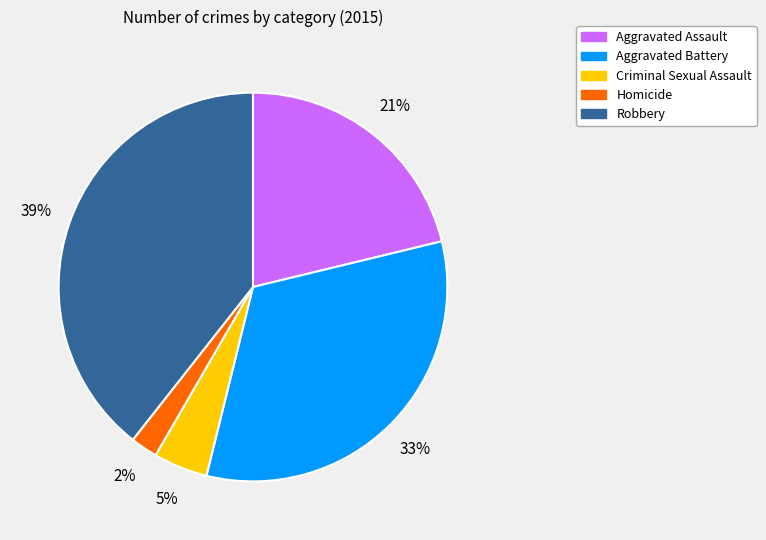

Rank the categories by value from lowest to highest.

Homicide, Criminal Sexual Assault, Aggravated Assault, Aggravated Battery, Robbery